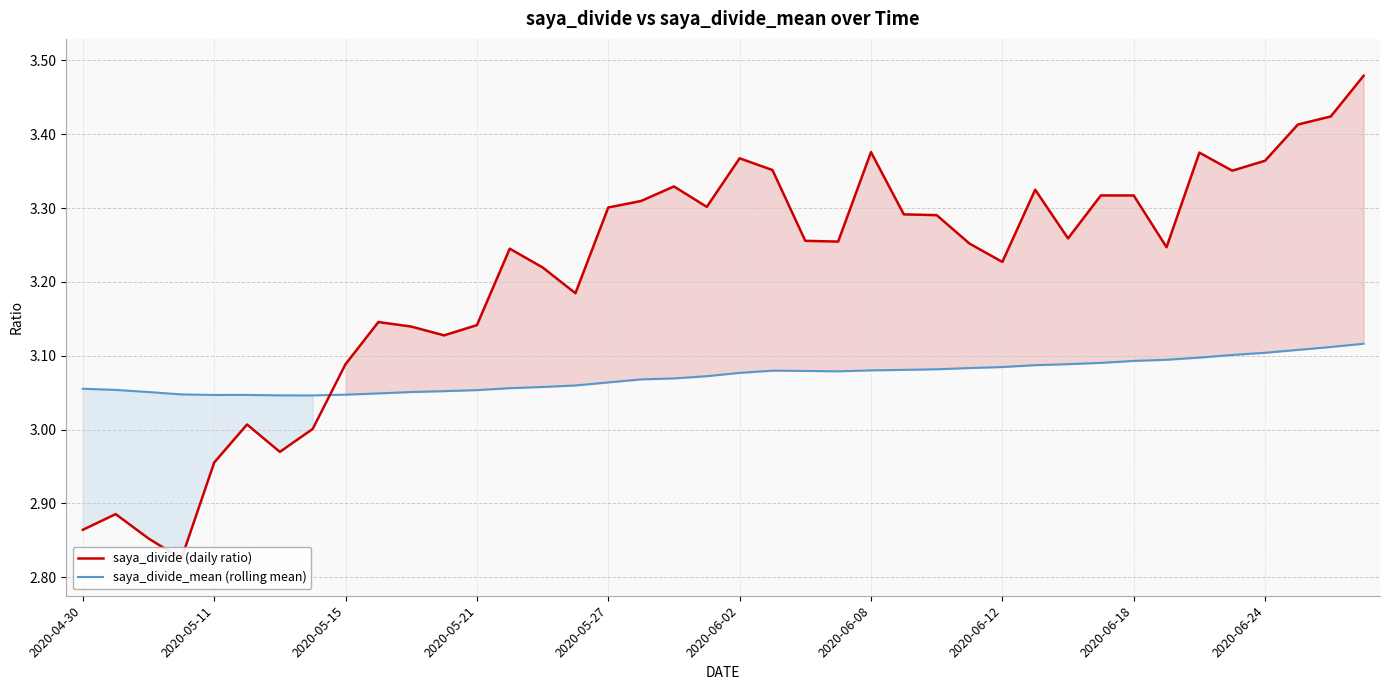

What position from the left is 2020-05-21?

4